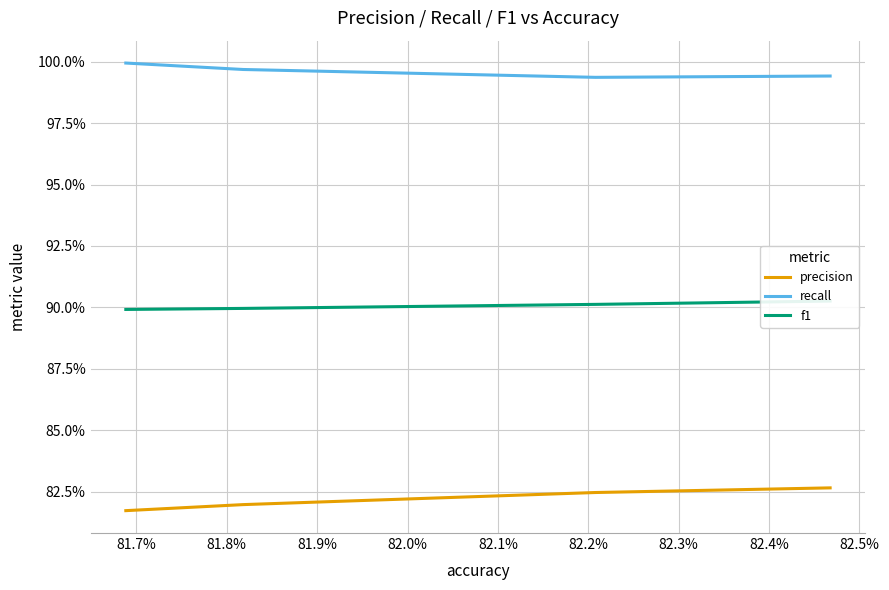

Reading left to right, what are all the values shown in this chart?

precision: 0.8	0.8	0.8	0.8
recall: 1.0	1.0	1.0	1.0
f1: 0.9	0.9	0.9	0.9